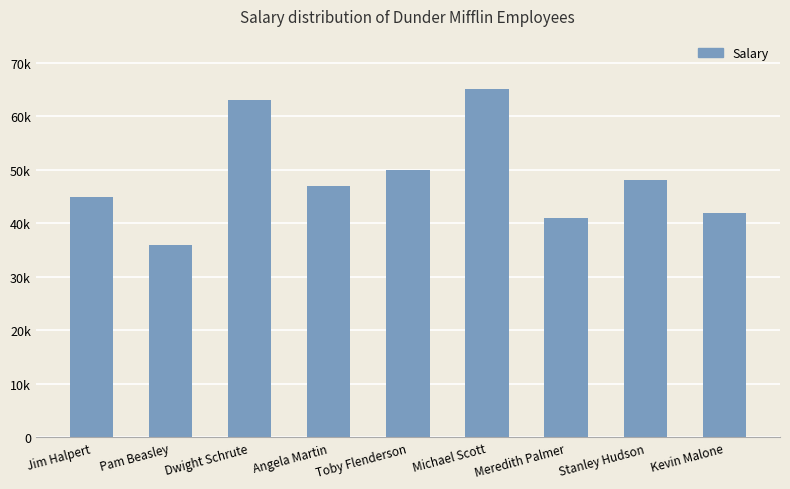

The value at Meredith Palmer is 41000. True or false?

True